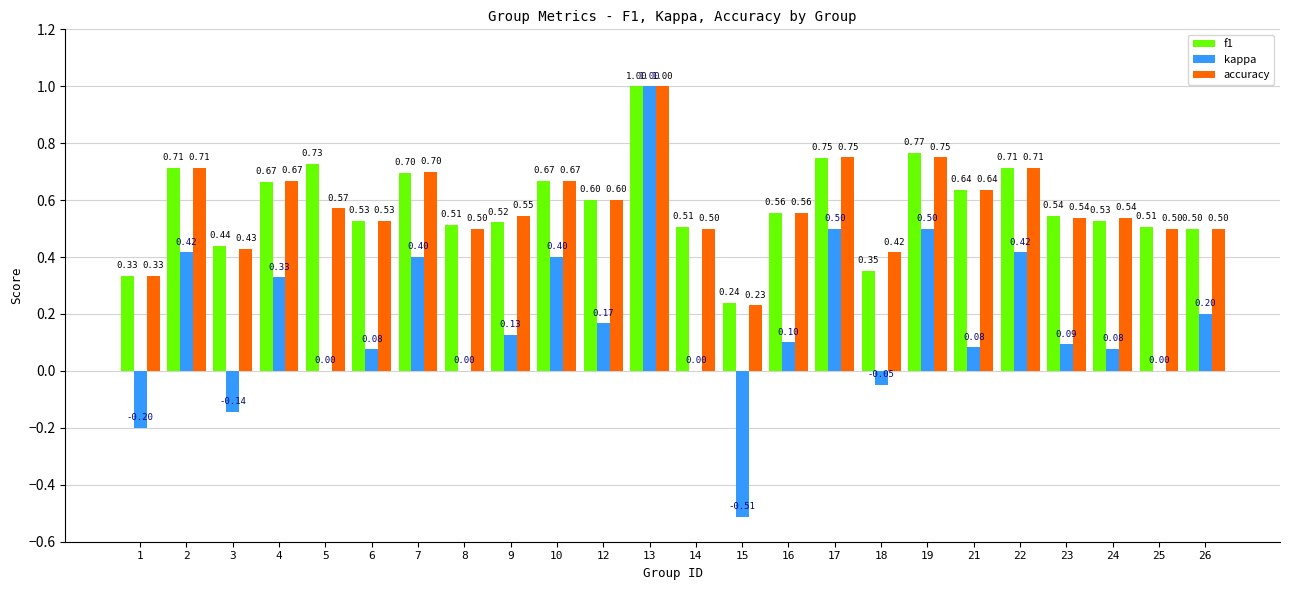

How many series are shown in this chart?

3